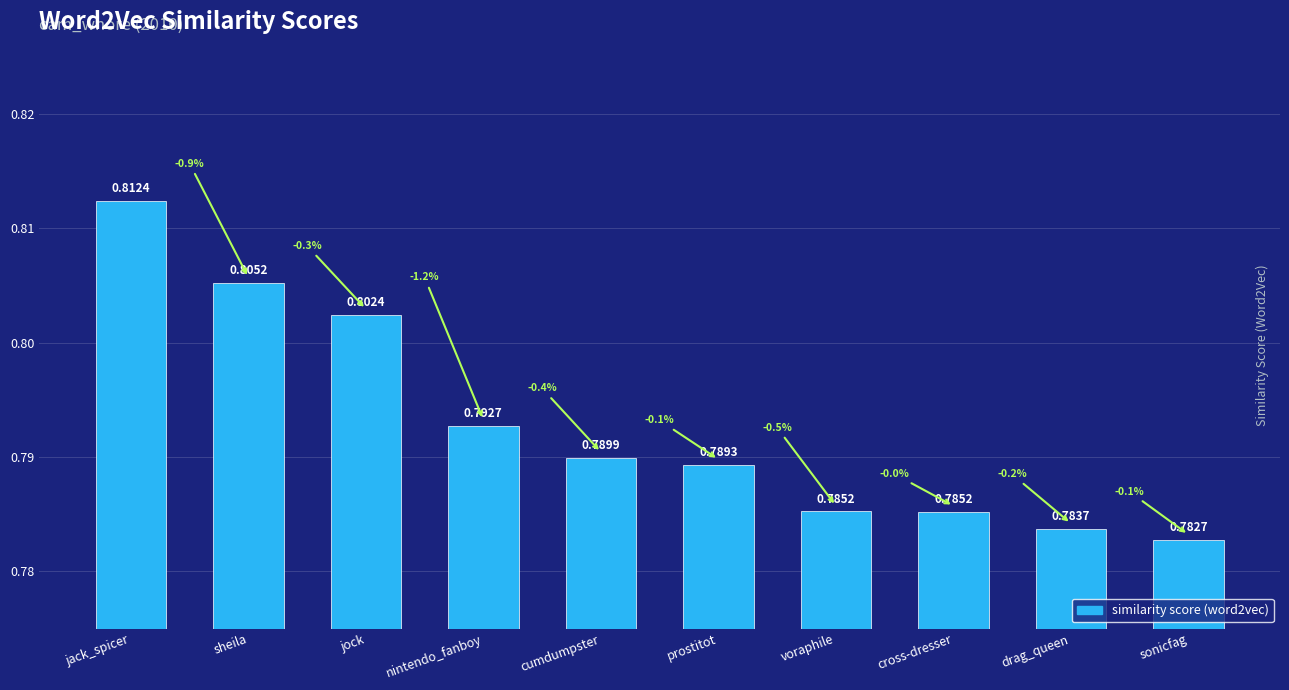

The chart shows a value of 0.8 at jock. True or false?

True